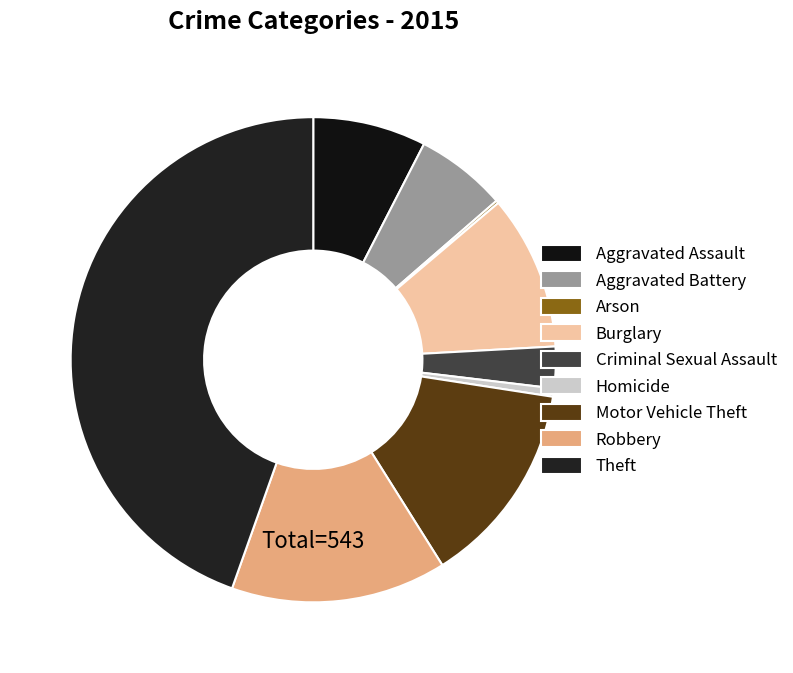

Which has a higher value, Motor Vehicle Theft or Robbery?

Robbery